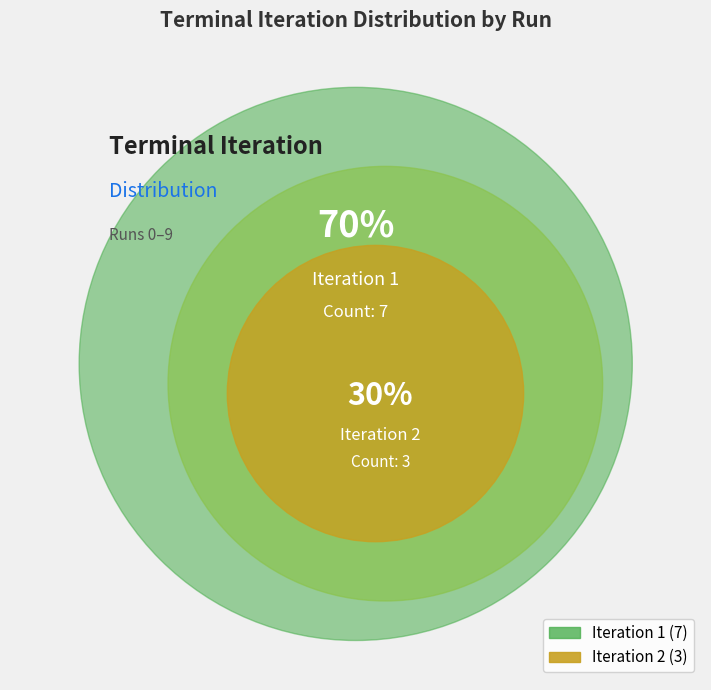

Does Run 4 account for over 50% of the chart?

No